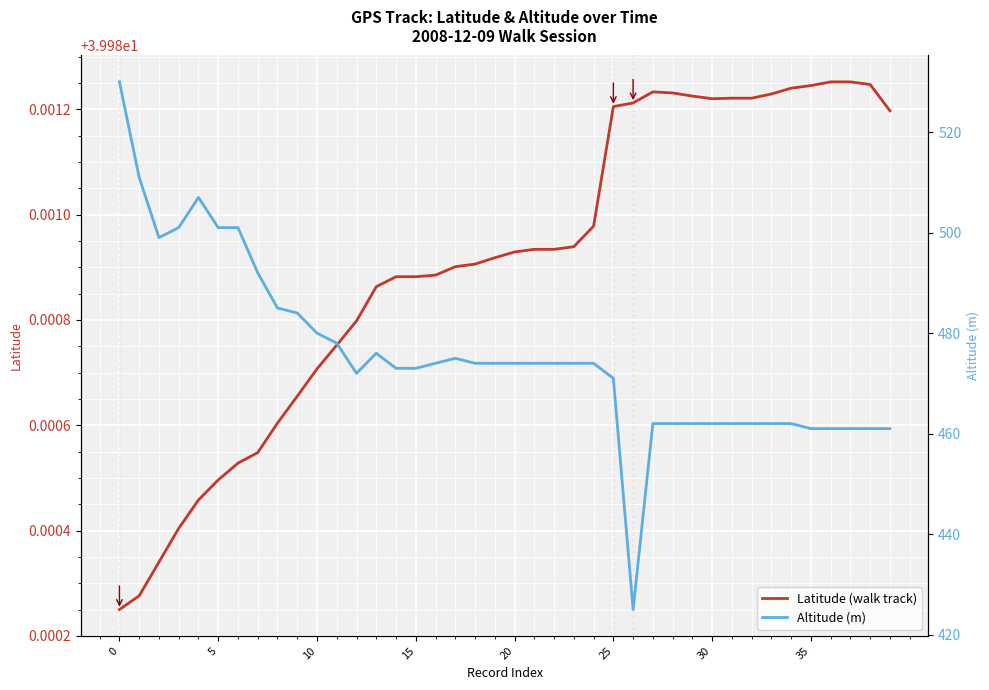

Which has a higher value, 12 or 27?

27